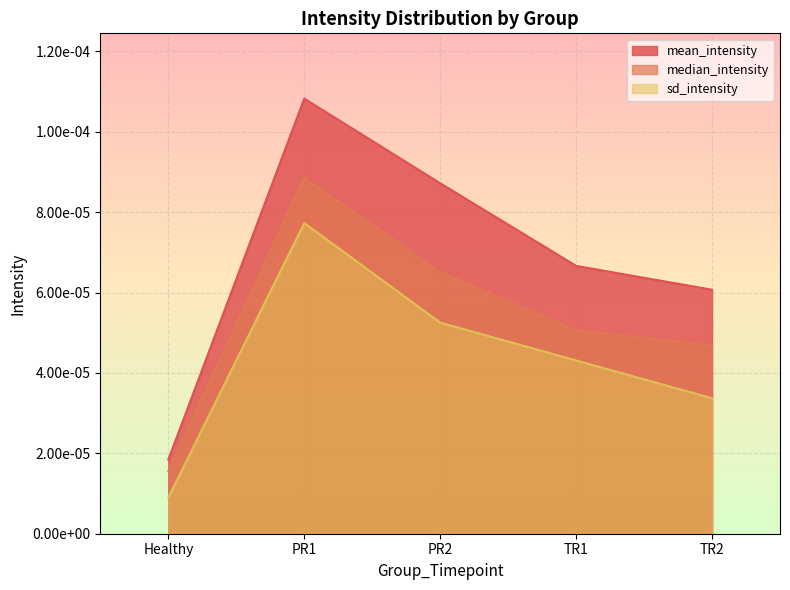

Which series has the largest total across all categories?

mean_intensity